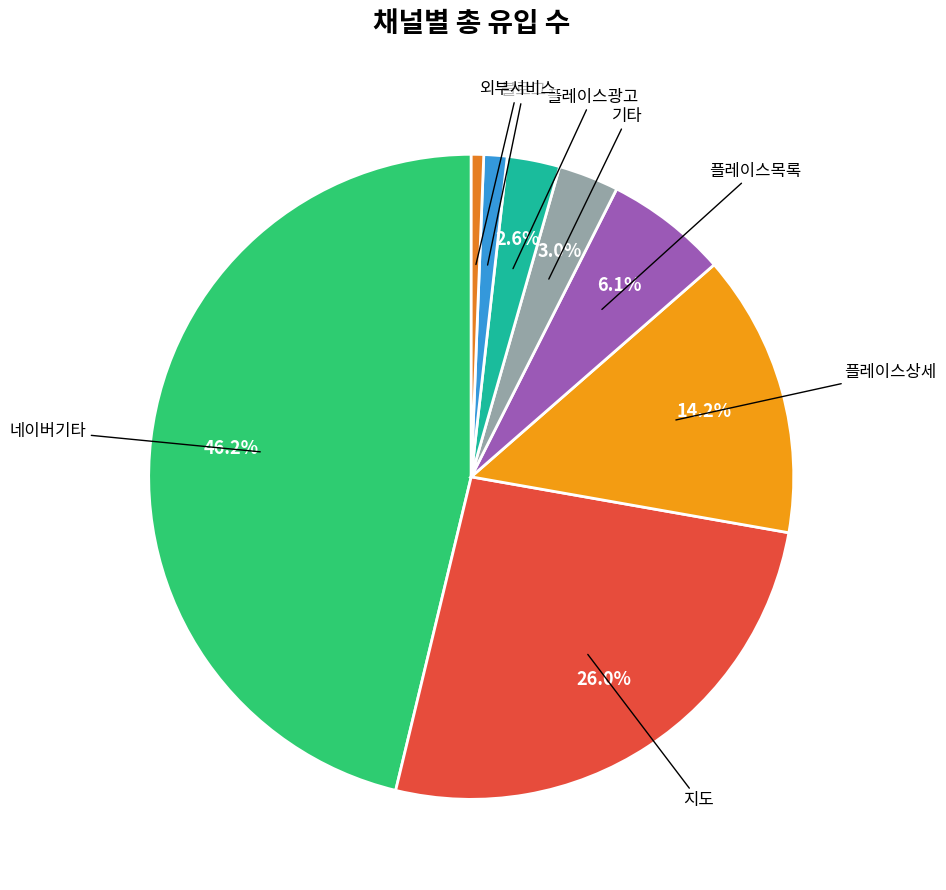

To the nearest percent, what is the average slice percentage?

12%